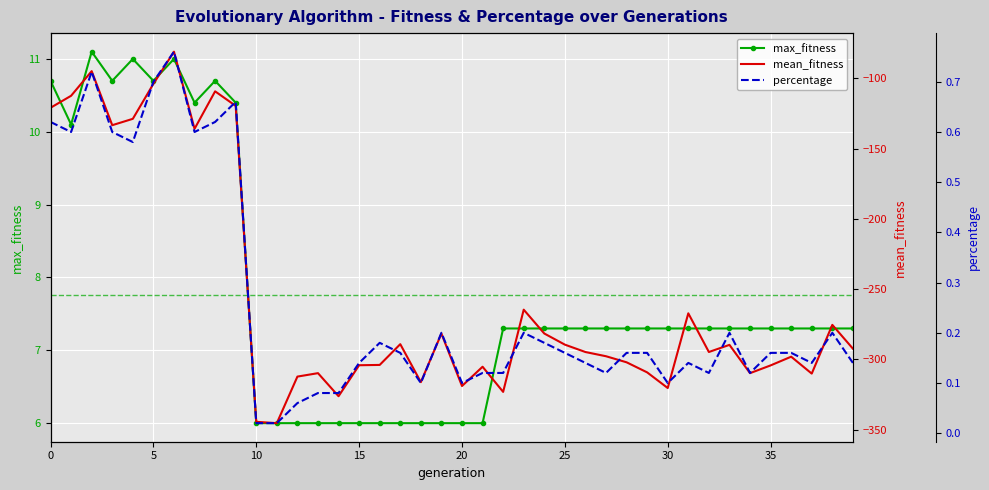

Is the value of percentage at 25 greater than the value of max_fitness at 10?

No